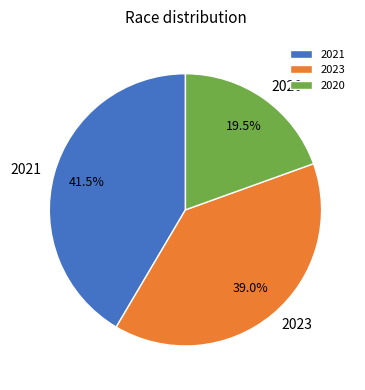

To the nearest percent, what is the average slice percentage?

33%